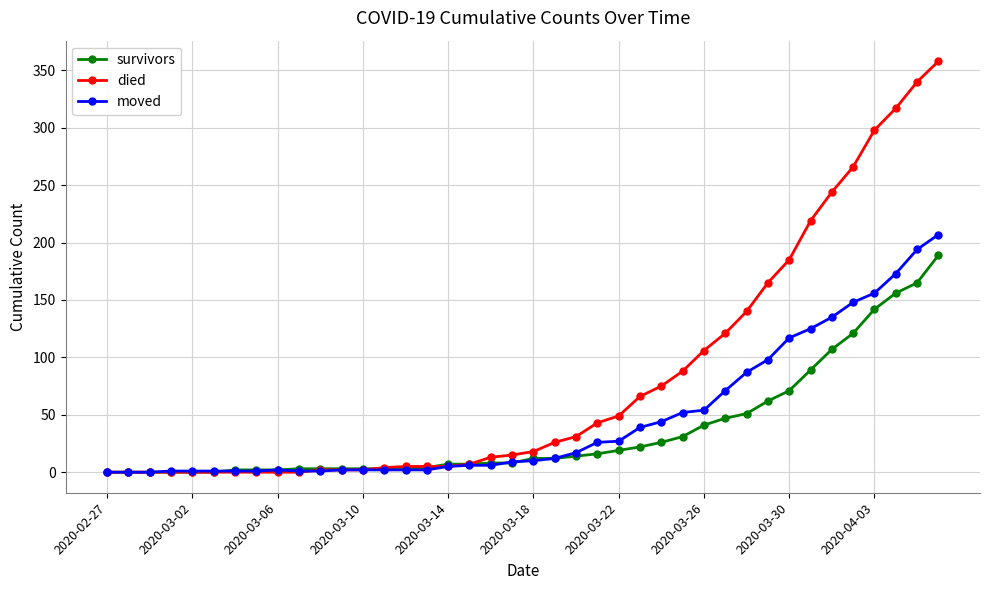

Rank the series by their maximum value, from lowest to highest.

survivors, moved, died